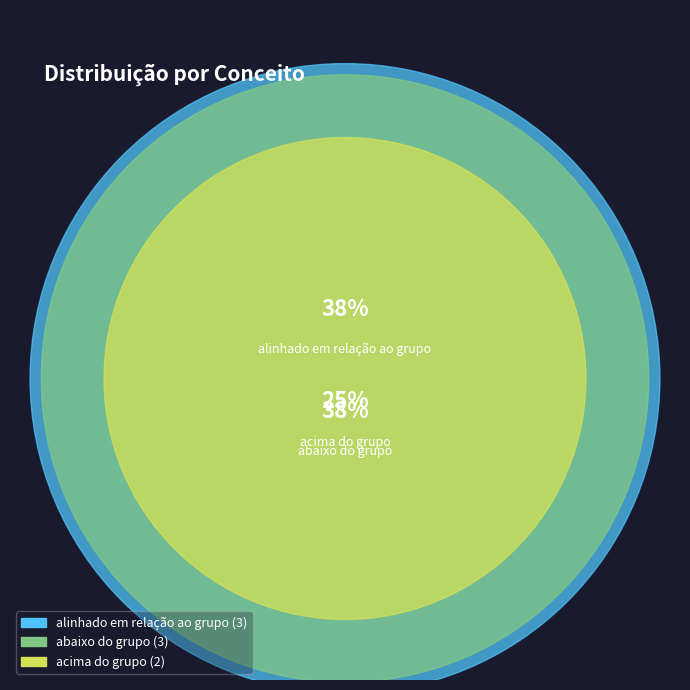

To the nearest percent, what portion does alinhado em relação ao grupo represent?

38%